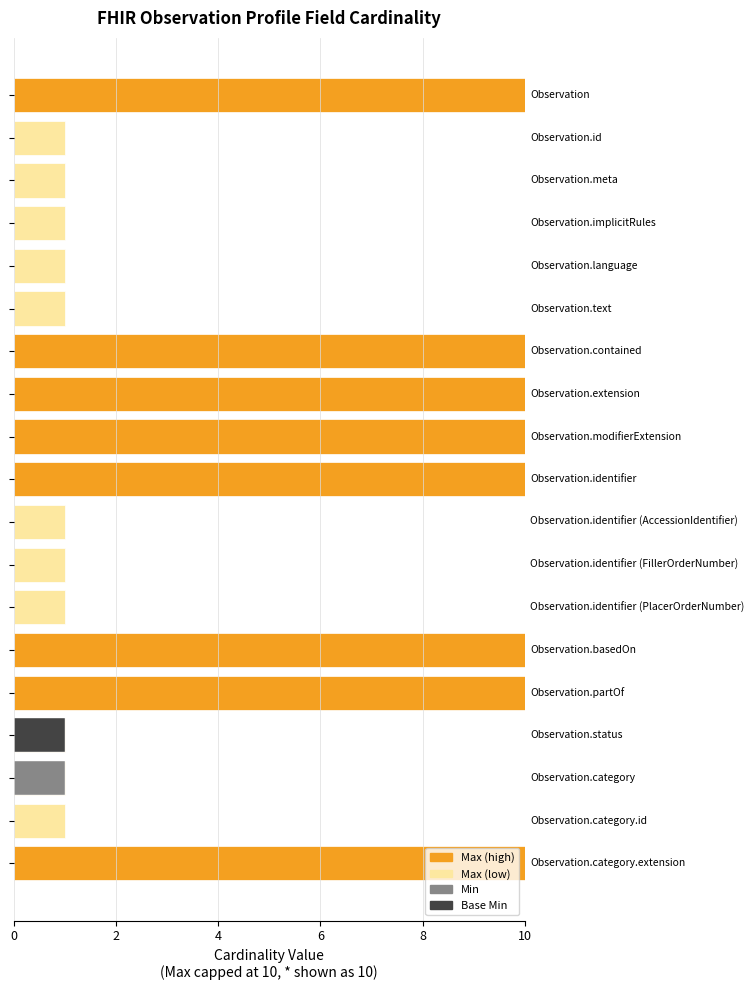

What is the greatest value displayed?

10